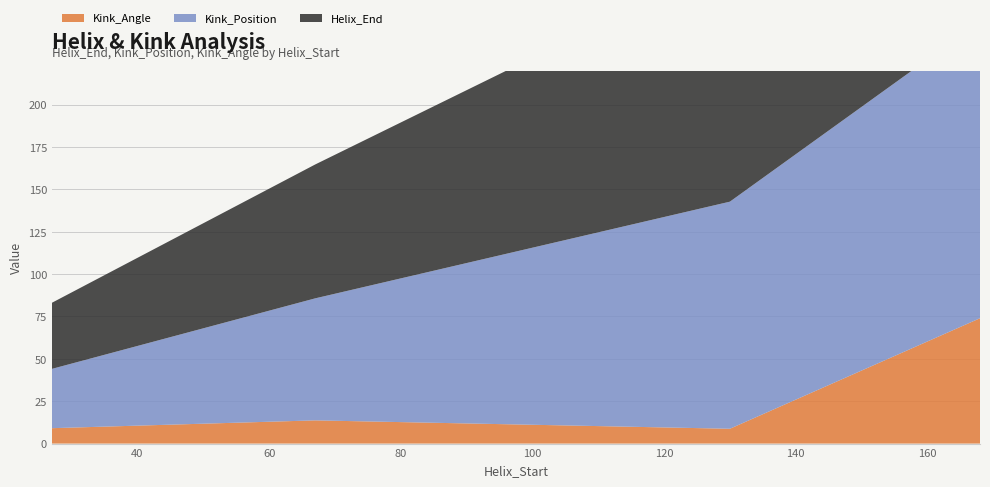

Reading right to left, list all the values displayed in this chart.

Helix_End: 168=180.0	130=142.0	67=79.0	27=39.0
Kink_Position: 168=175.0	130=134.0	67=72.0	27=35.0
Kink_Angle: 168=74.0	130=8.7	67=13.7	27=9.1